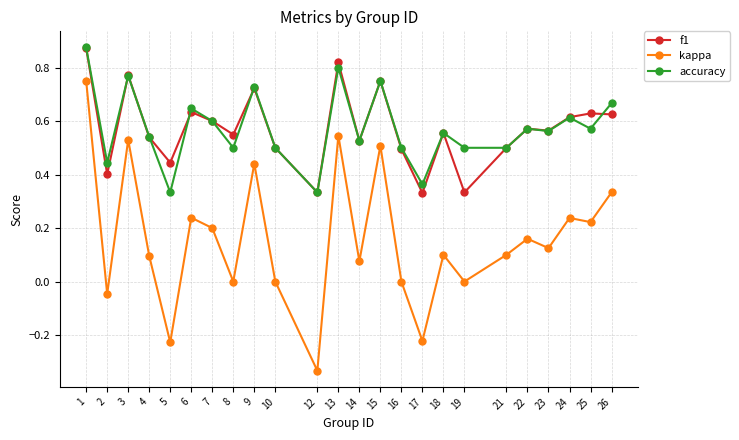

Is this an area chart (filled region under the line)?

No